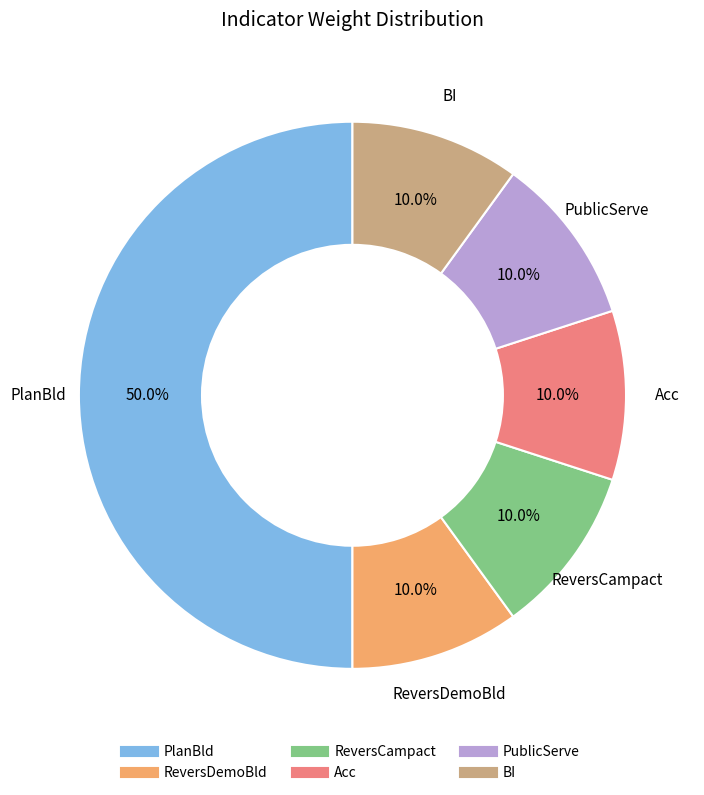

To the nearest percent, what is the combined percentage of ReversCampact and Acc?

20%